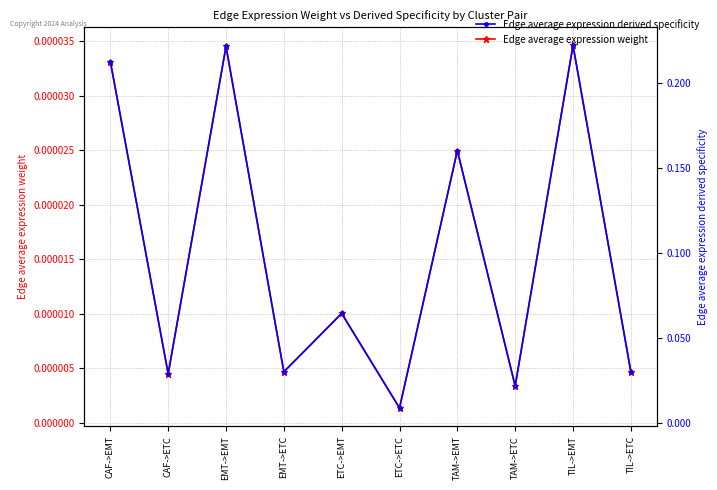

Which series has the widest spread of values?

Edge average expression derived specificity